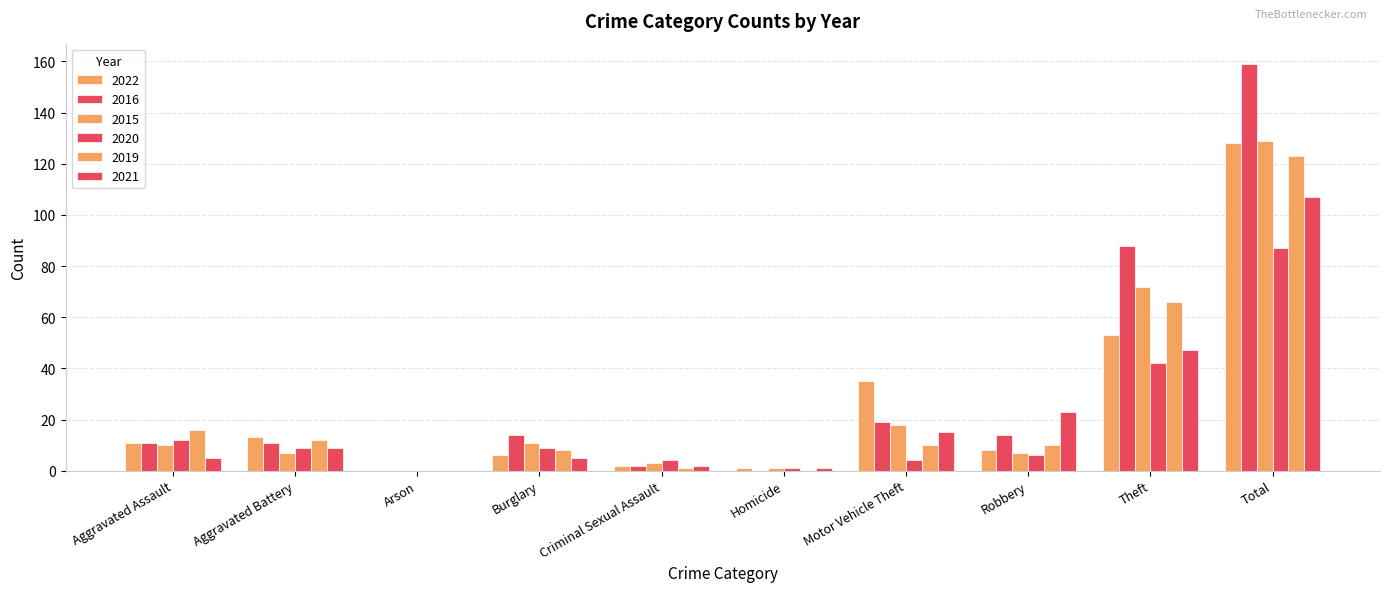

At which label does 2022 reach its peak?

Total